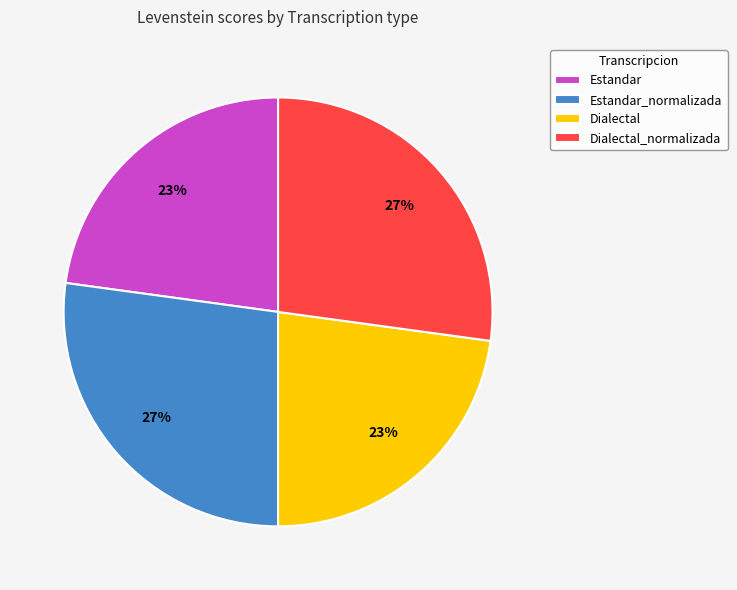

Between Dialectal and Estandar_normalizada, which is larger?

Estandar_normalizada